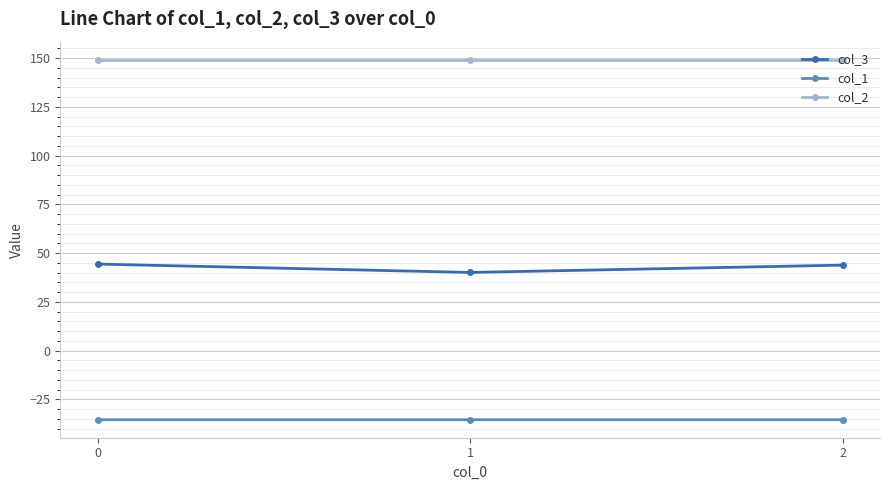

What is the approximate value of col_3 at 2?

43.9